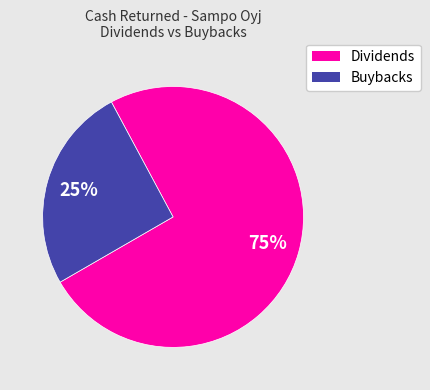

To the nearest percent, what is the combined percentage of Buybacks and Dividends?

100%